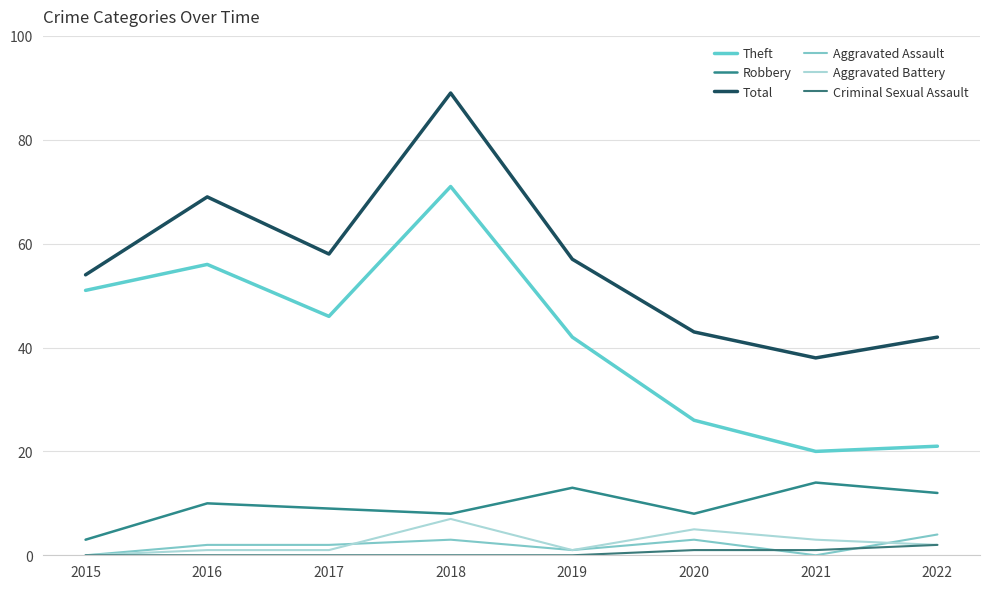

Is it true that Aggravated Assault equals 1 at 2019?

True